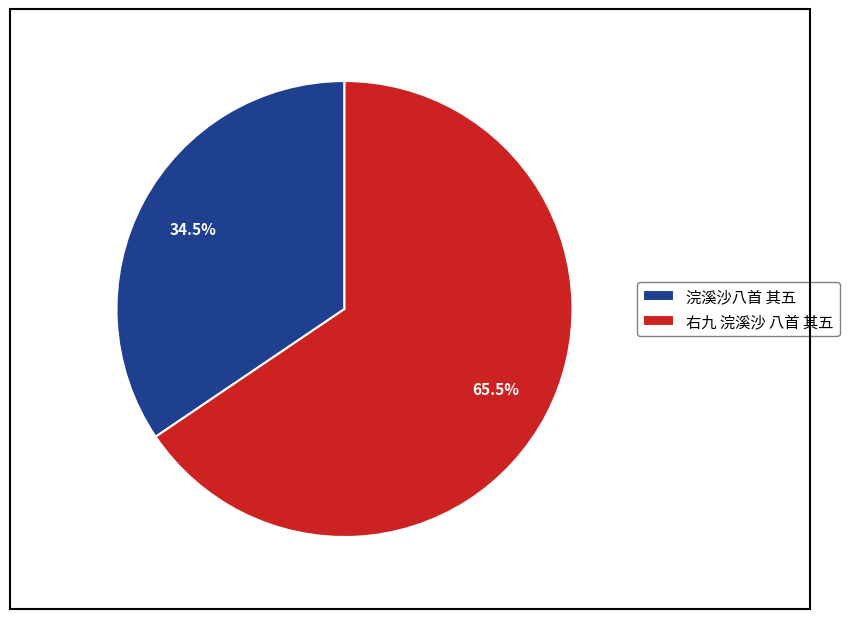

How many segments does this pie chart have?

2